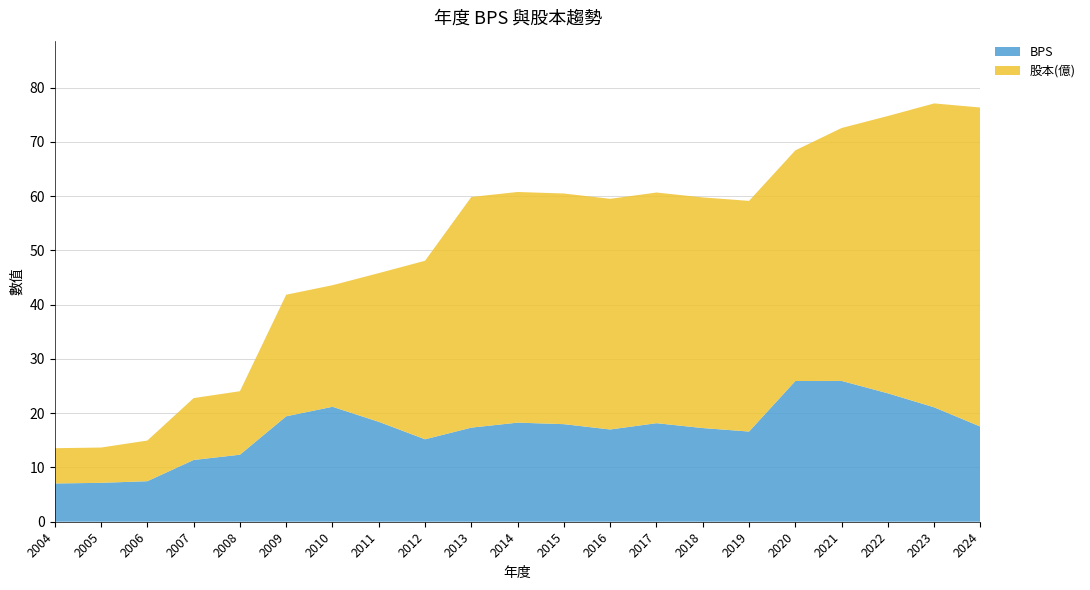

Reading left to right, list all the values displayed in this chart.

BPS: 2004=7.0	2005=7.2	2006=7.5	2007=11.4	2008=12.3	2009=19.4	2010=21.2	2011=18.4	2012=15.2	2013=17.3	2014=18.3	2015=18.0	2016=17.0	2017=18.2	2018=17.3	2019=16.6	2020=25.9	2021=25.9	2022=23.7	2023=21.1	2024=17.5
股本(億): 2004=6.5	2005=6.5	2006=7.5	2007=11.4	2008=11.7	2009=22.4	2010=22.4	2011=27.4	2012=32.9	2013=42.5	2014=42.5	2015=42.5	2016=42.5	2017=42.5	2018=42.5	2019=42.5	2020=42.5	2021=46.6	2022=51.1	2023=56.0	2024=58.8